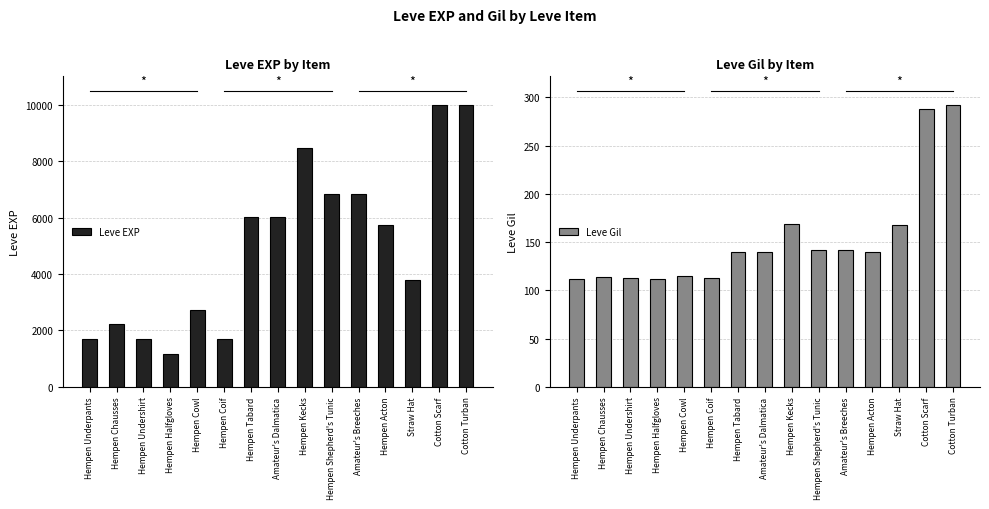

Which category has the lowest value across all series?

Hempen Underpants